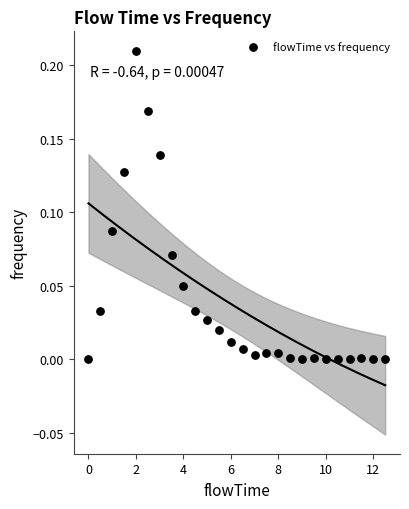

What is the range of X values (max minus min)?

12.5